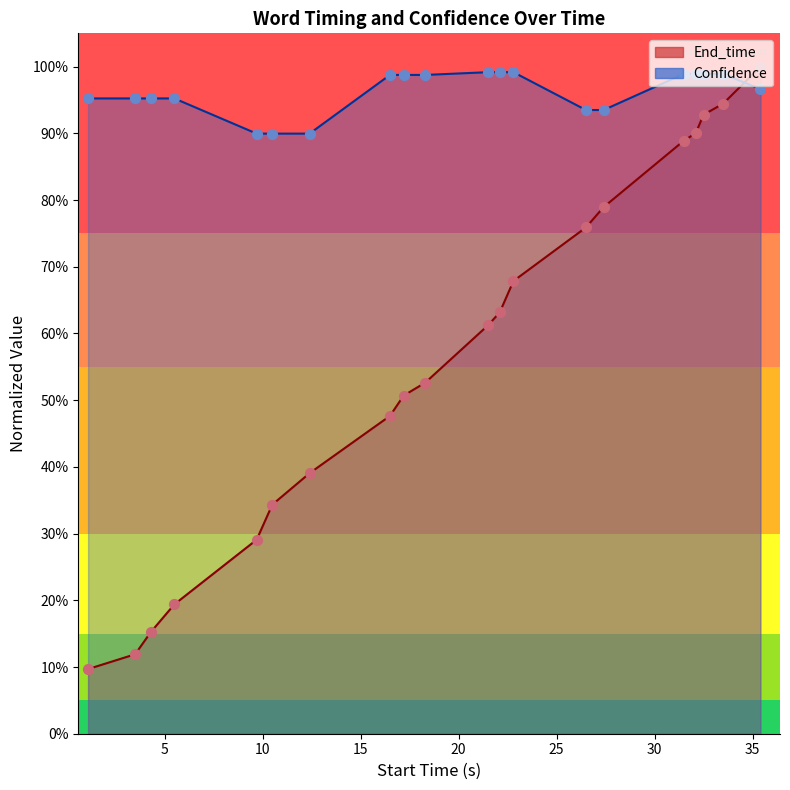

Which series has the largest total across all categories?

Confidence (line)